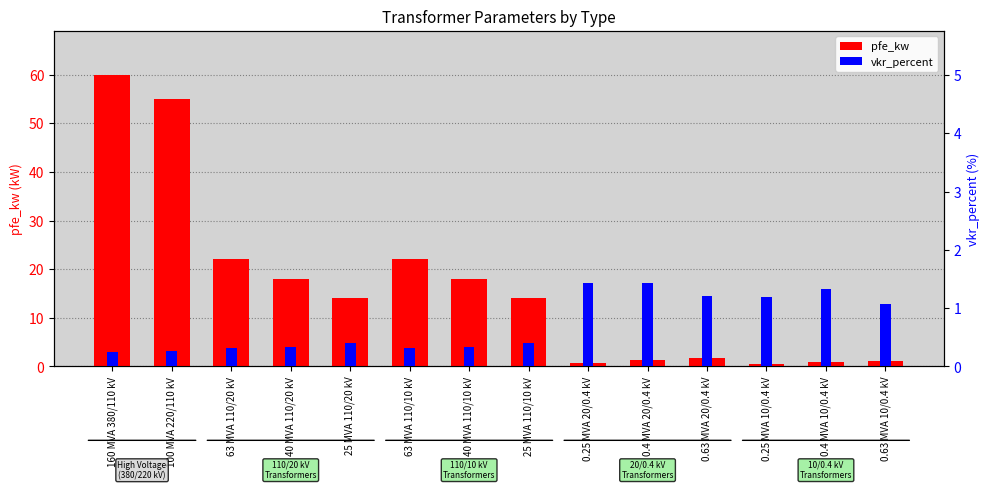

How many bars are there in each group?

2